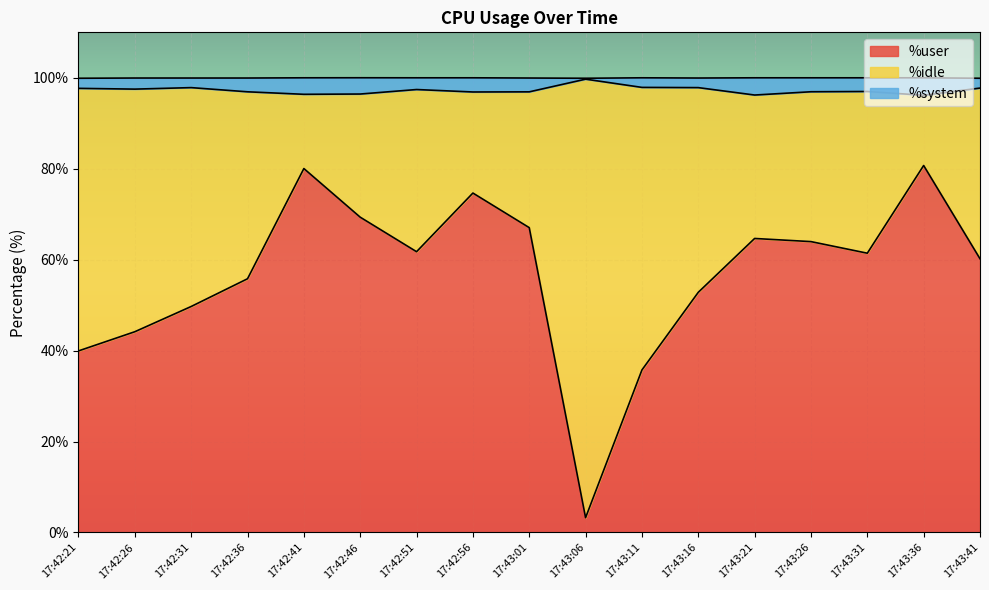

True or false: %user and %system cross at least once.

False